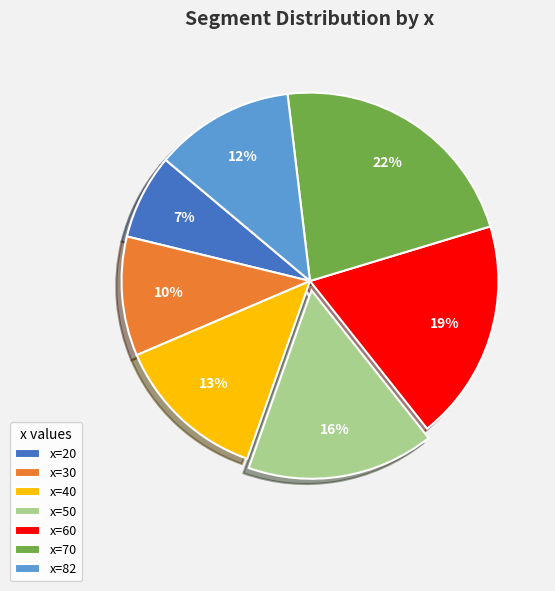

Does any single category account for the majority?

No